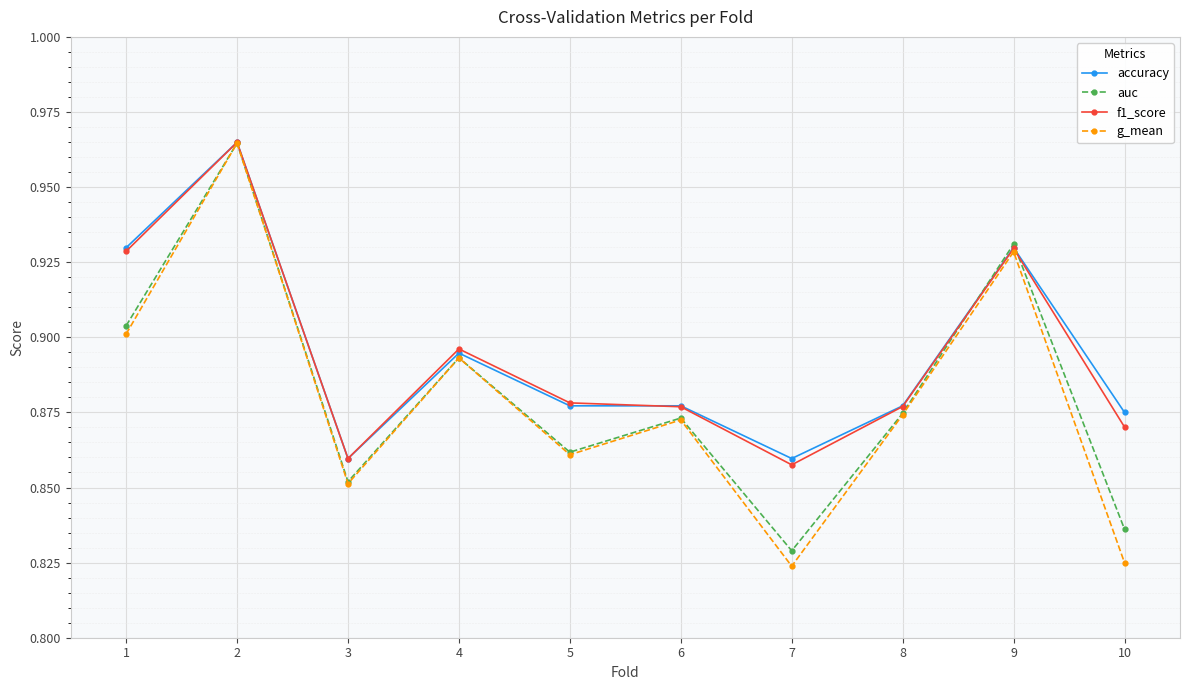

Which category has the lowest value in the auc series?

7